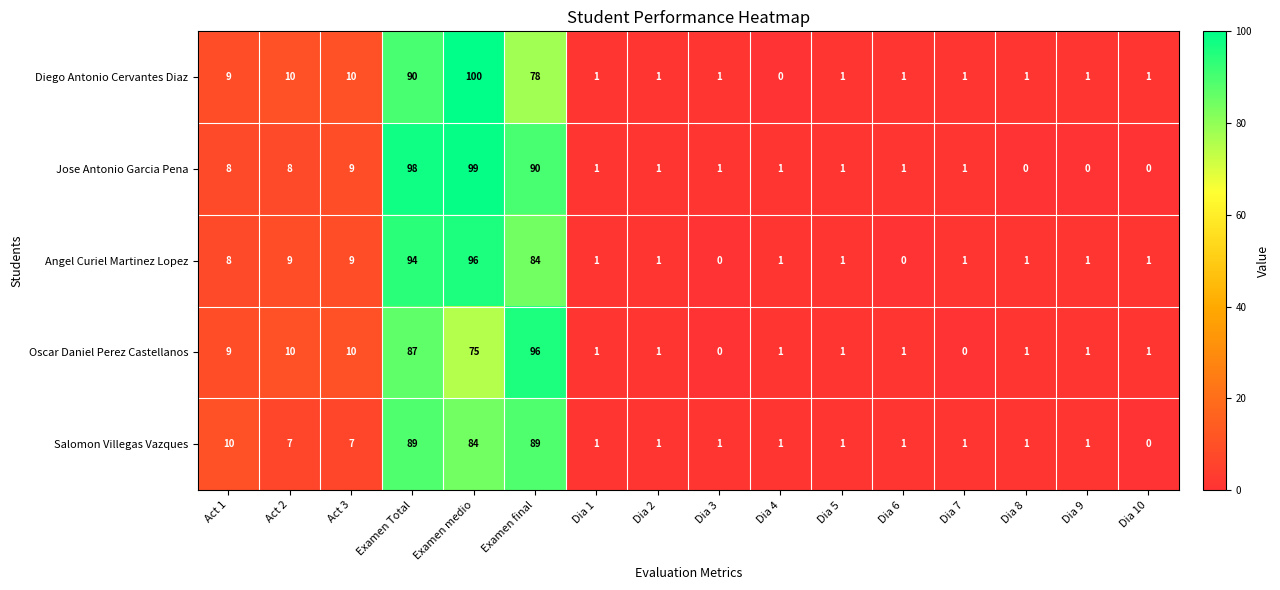

Which series has the widest spread of values?

Diego Antonio Cervantes Diaz